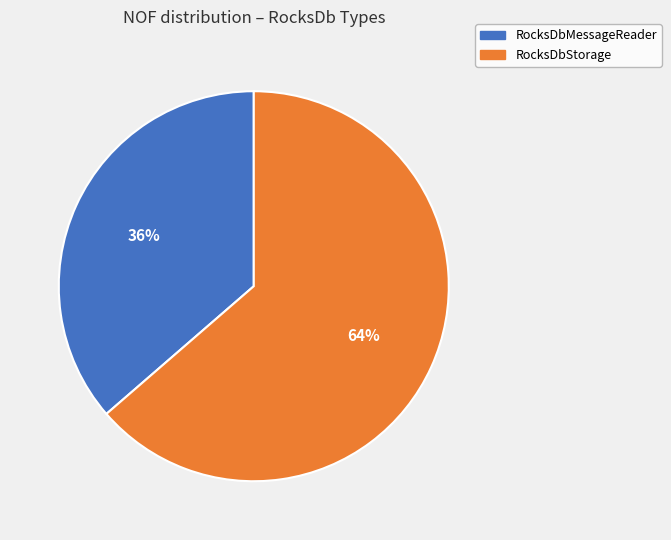

Combined, do RocksDbStorage and RocksDbMessageReader account for over 50%?

Yes